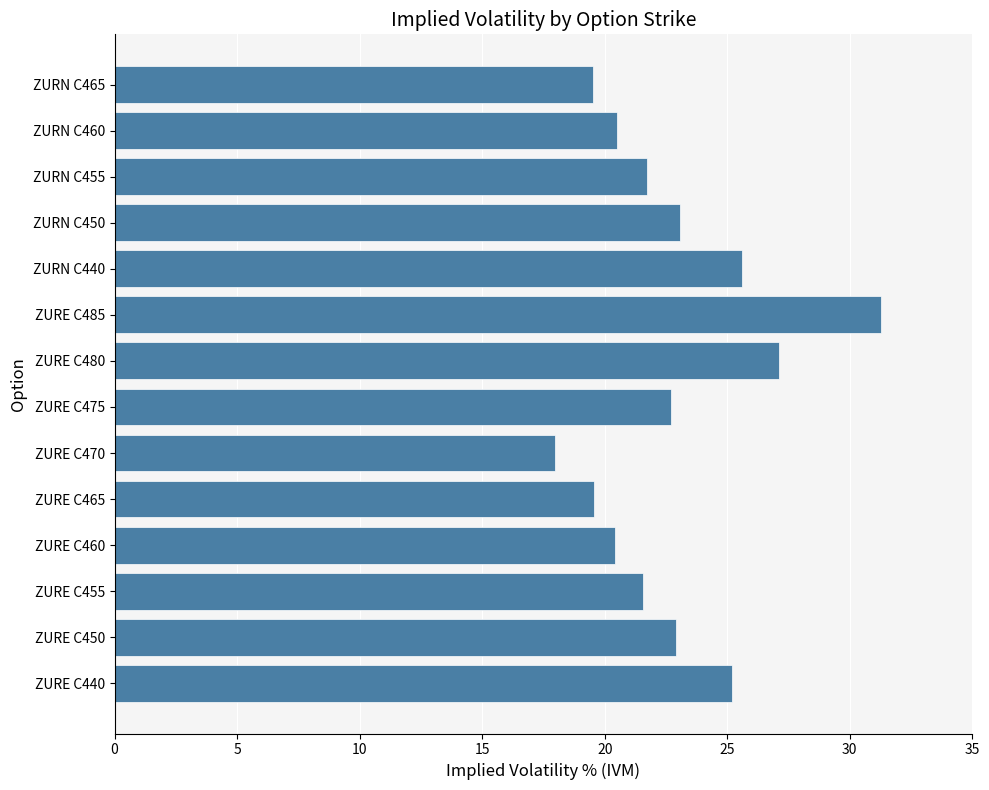

What is the average value?

22.8